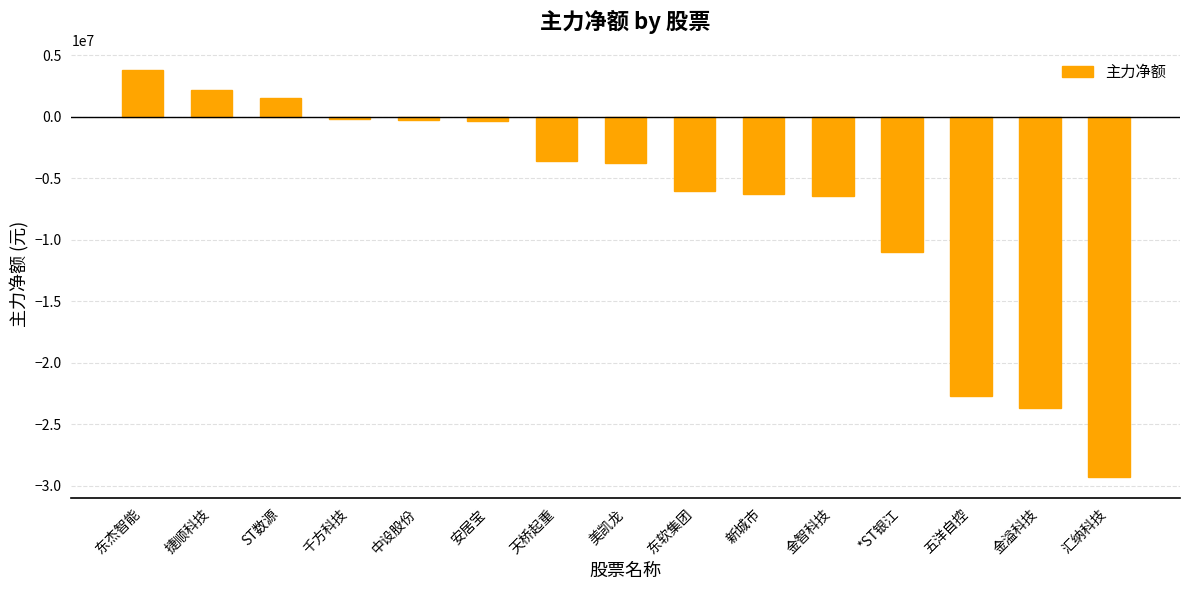

What is the difference between the second highest and minimum values?

31481400